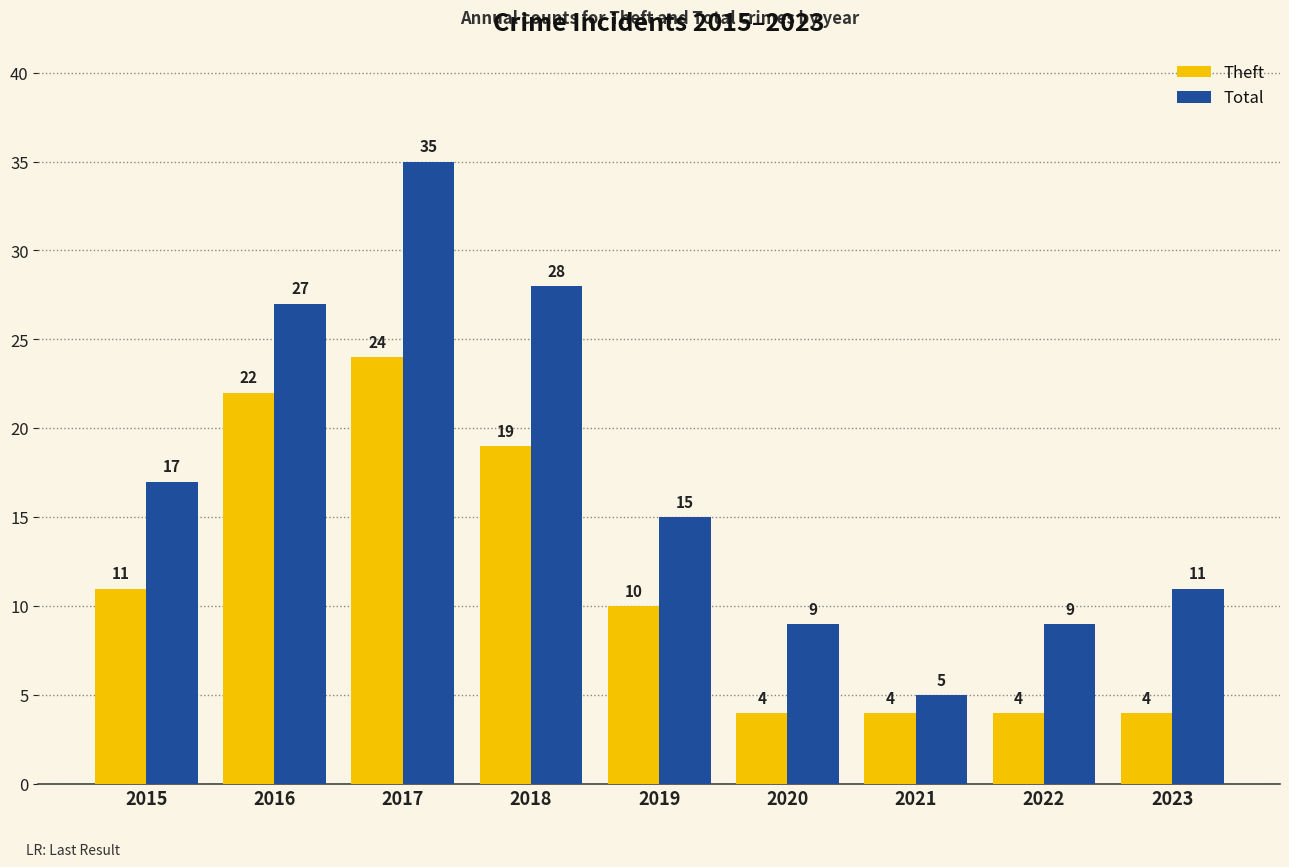

Rank the series by their maximum value, from highest to lowest.

Total, Theft